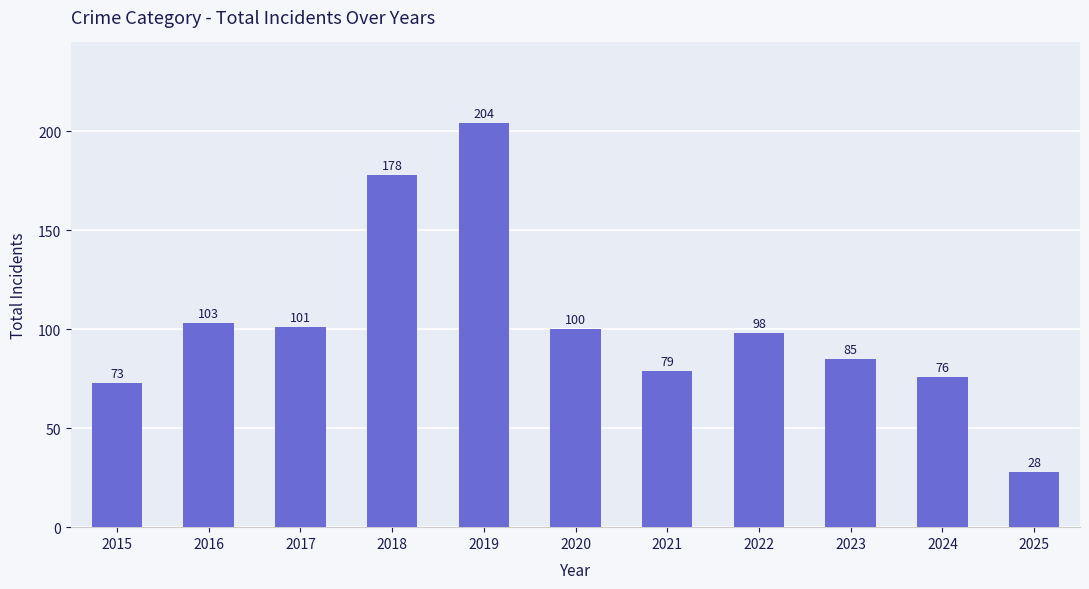

How many distinct data groups are displayed?

1